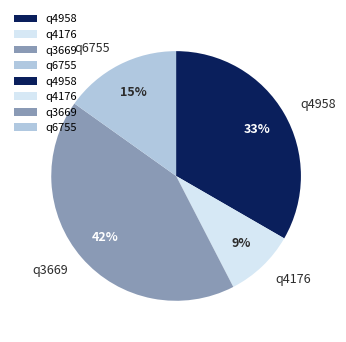

To the nearest percent, what is the combined percentage of q4958 and q3669?

76%